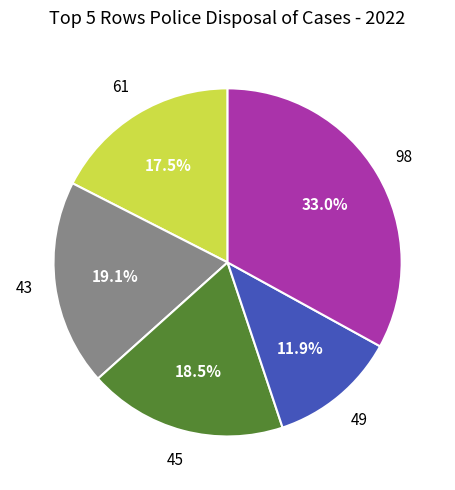

To the nearest percent, what is the combined percentage of 61 and 45?

36%